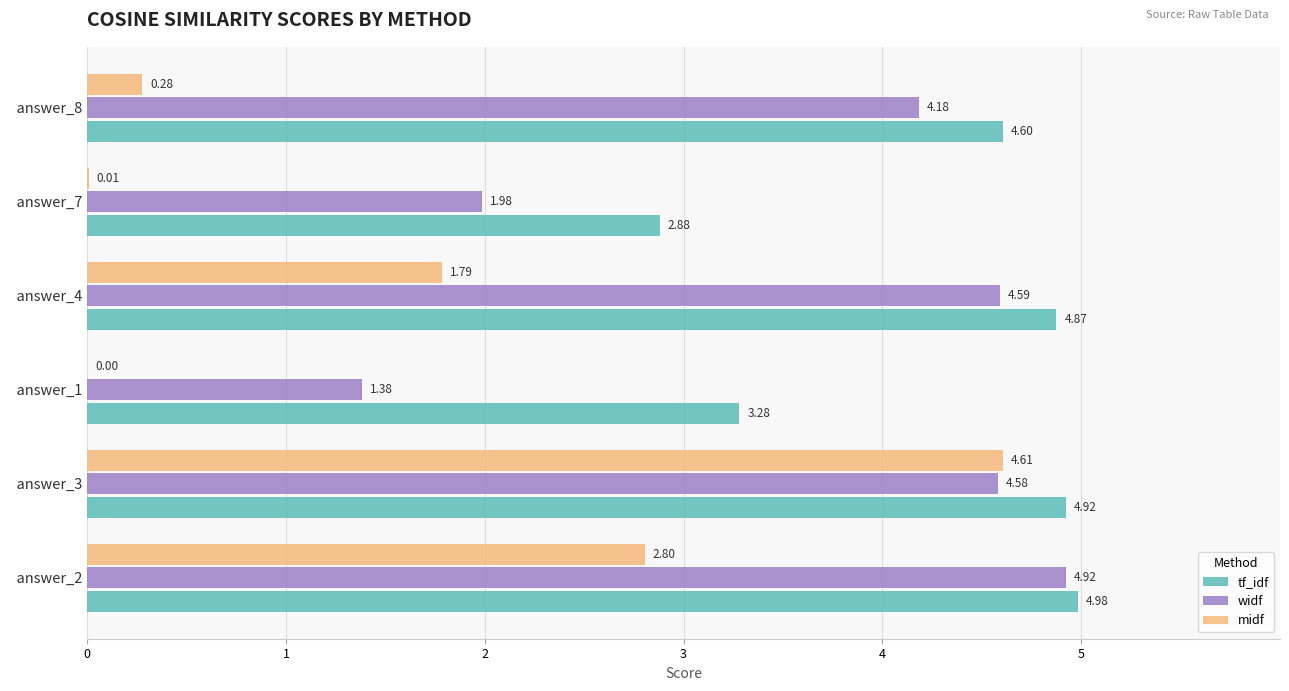

What are all the series names shown in the legend?

tf_idf, widf, midf